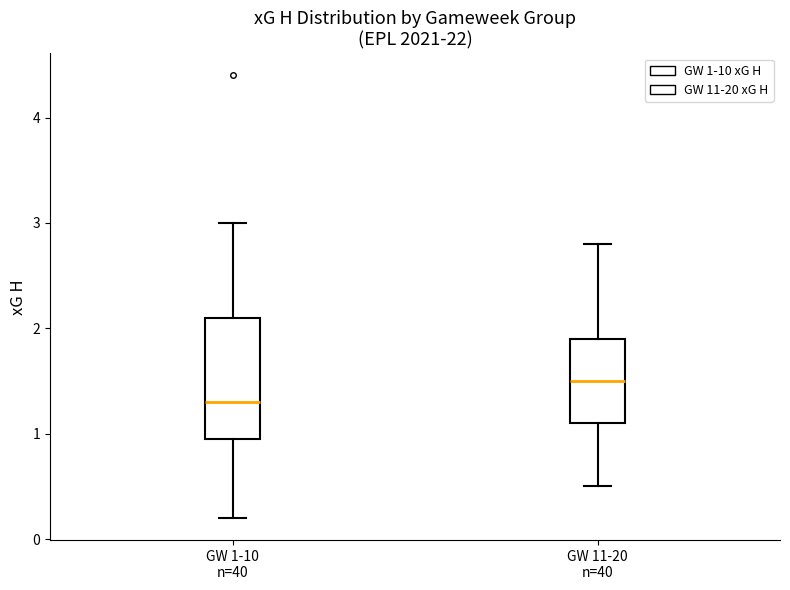

Reading left to right, transcribe this box plot: for each box, give where its median line is, the range the box spans, and where its two whiskers end, as read against the y-axis. The values are not printed on the chart, so give them approximately, as read against the axis.

GW 1-10 n=40: median 1.3, box 1.0 to 2.1, whiskers 0.2 to 3.0
GW 11-20 n=40: median 1.5, box 1.1 to 1.9, whiskers 0.5 to 2.8